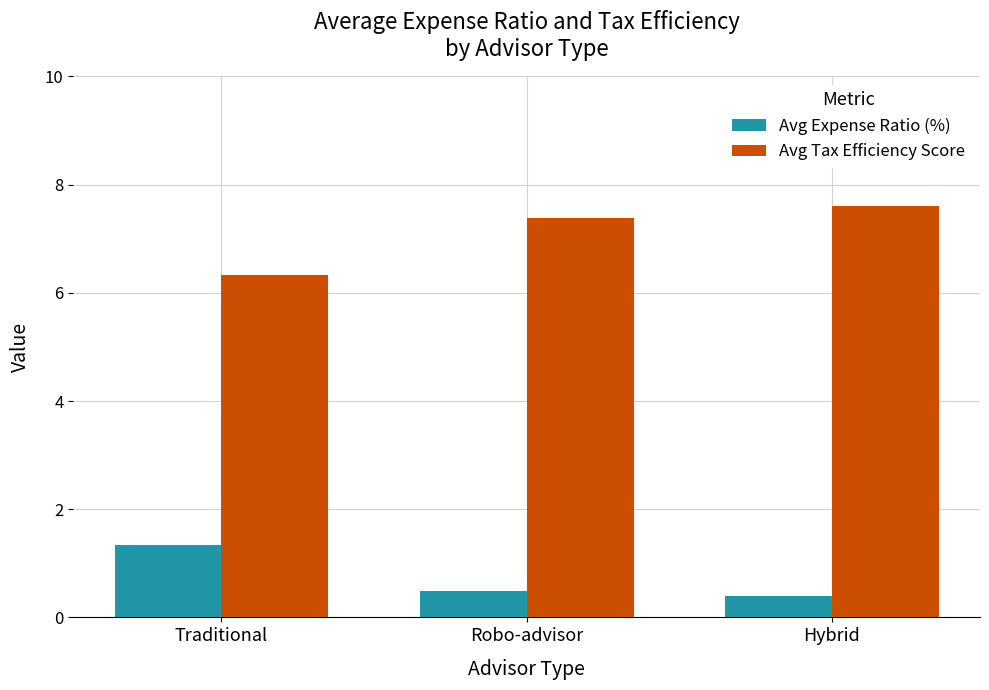

What is the maximum value shown in the chart?

7.6